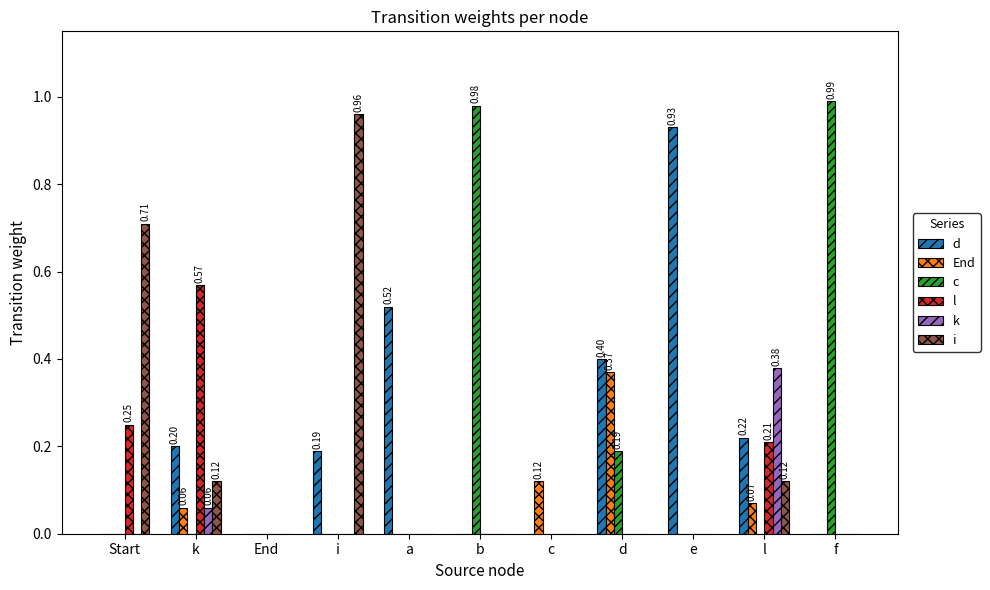

True or false: i has a value of -0.6 at End.

False